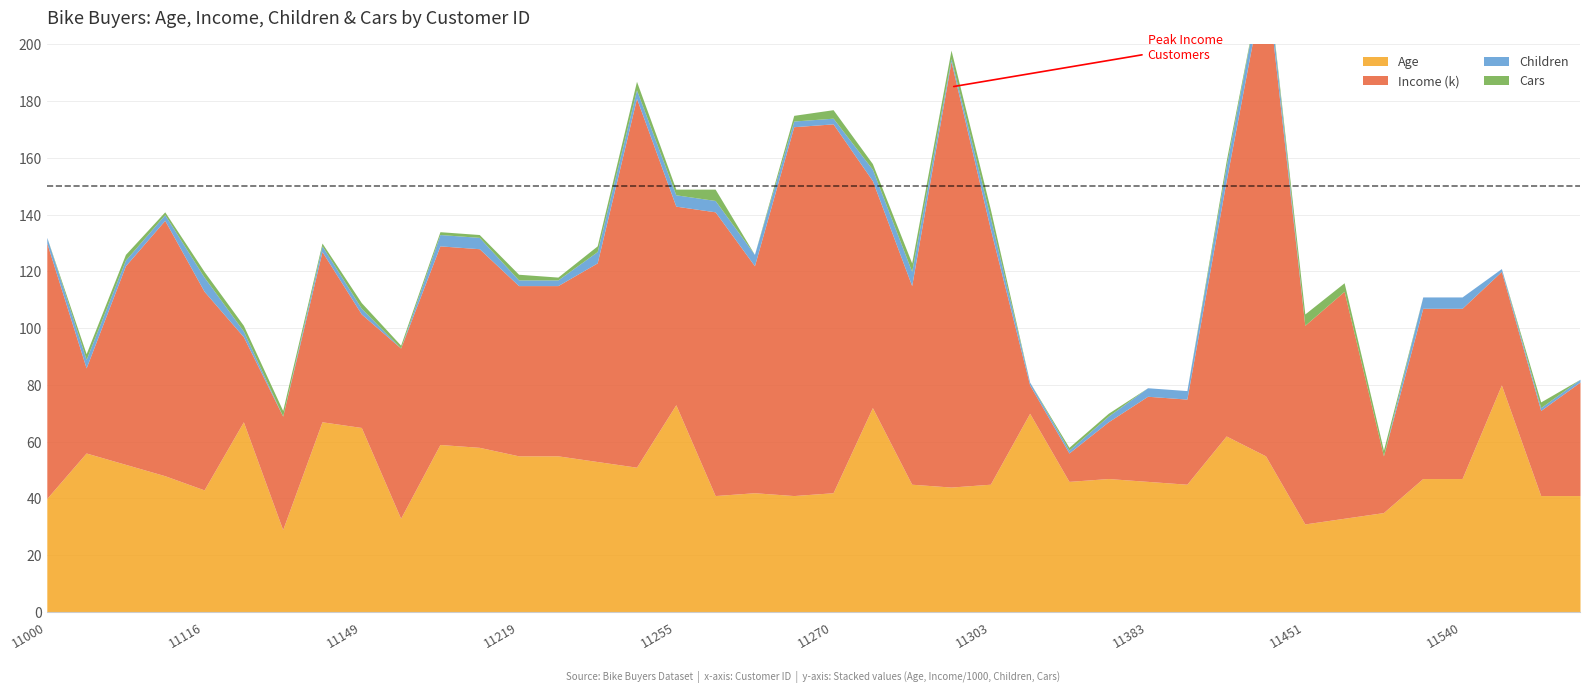

True or false: Age and Cars cross at least once.

False